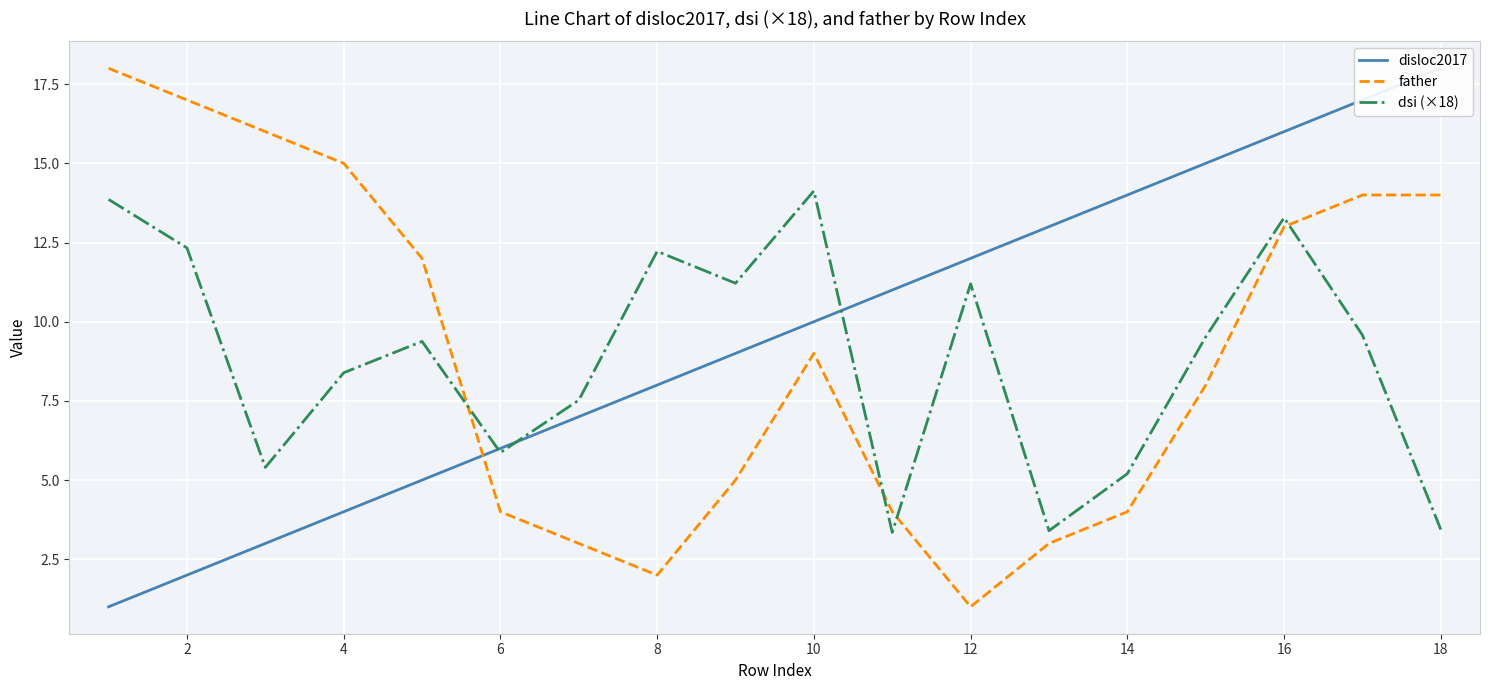

After their last crossing, which series has the higher values: father or dsi (×18)?

father